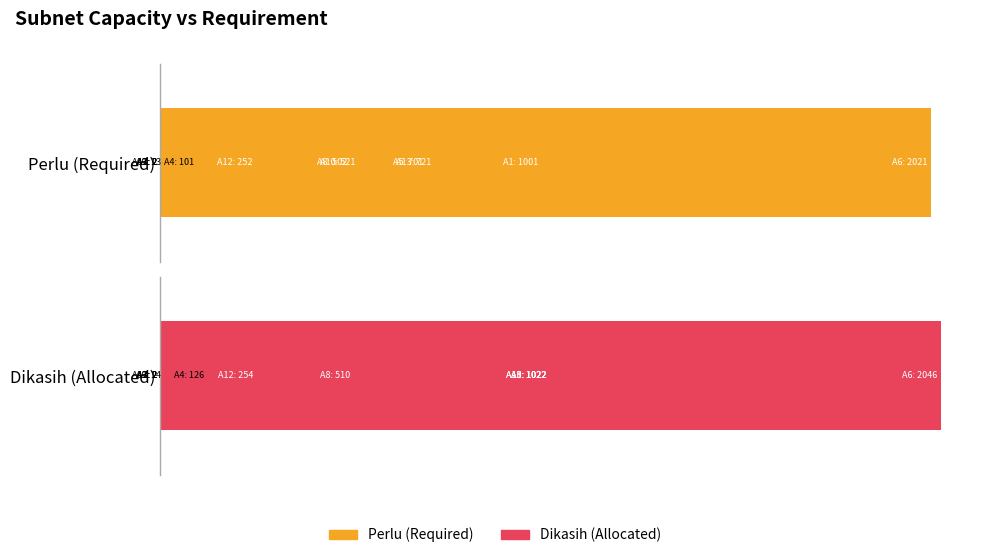

How many data points does each series have?

13